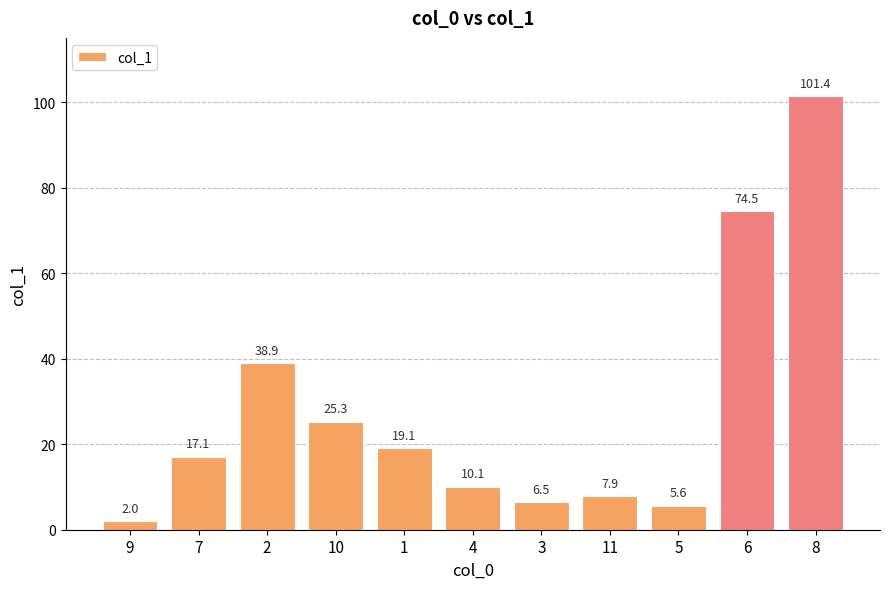

At which label is the value closest to 51?

2